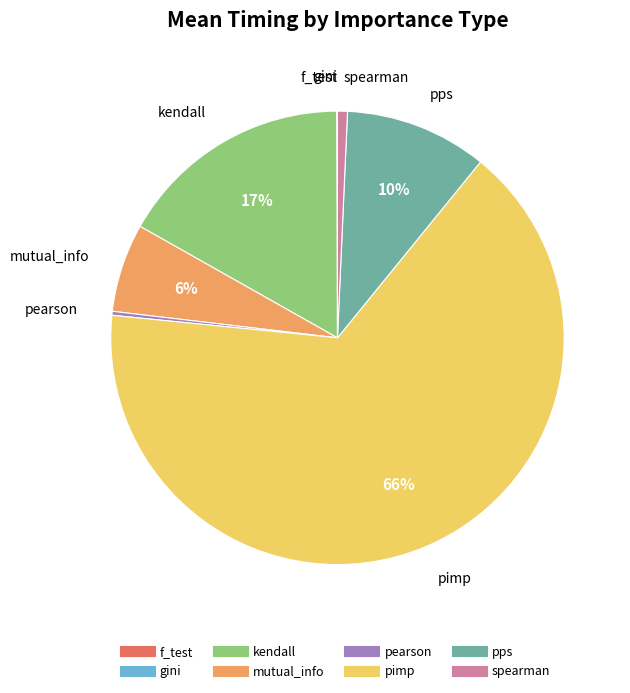

Does any single category account for the majority?

Yes